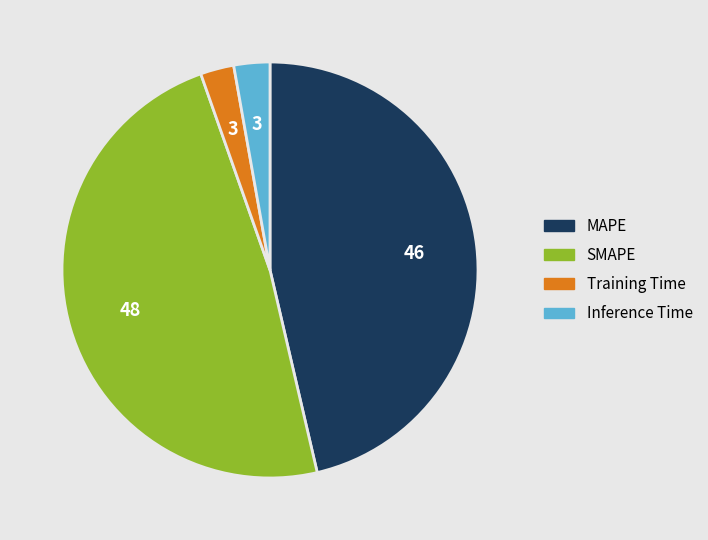

Do MAPE and SMAPE together represent more than half of the pie?

Yes